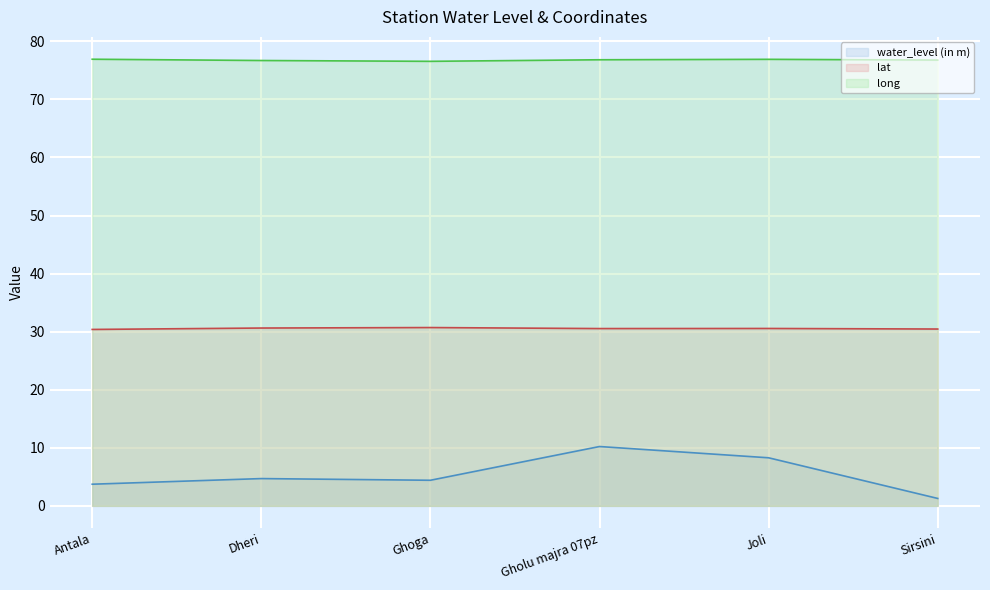

True or false: lat and long cross at least once.

False